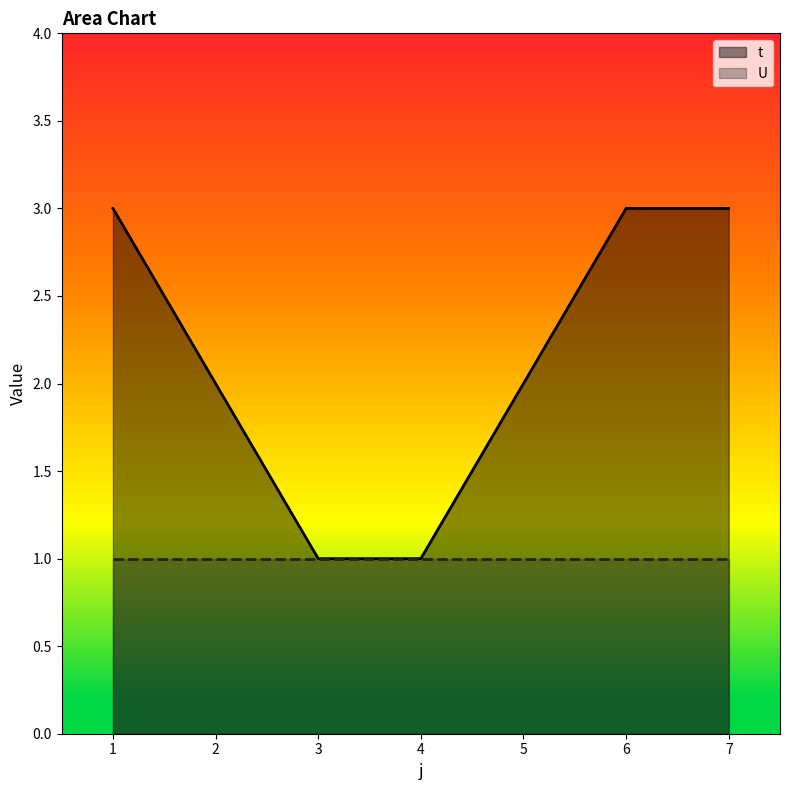

How many values are between 1 and 3?

7